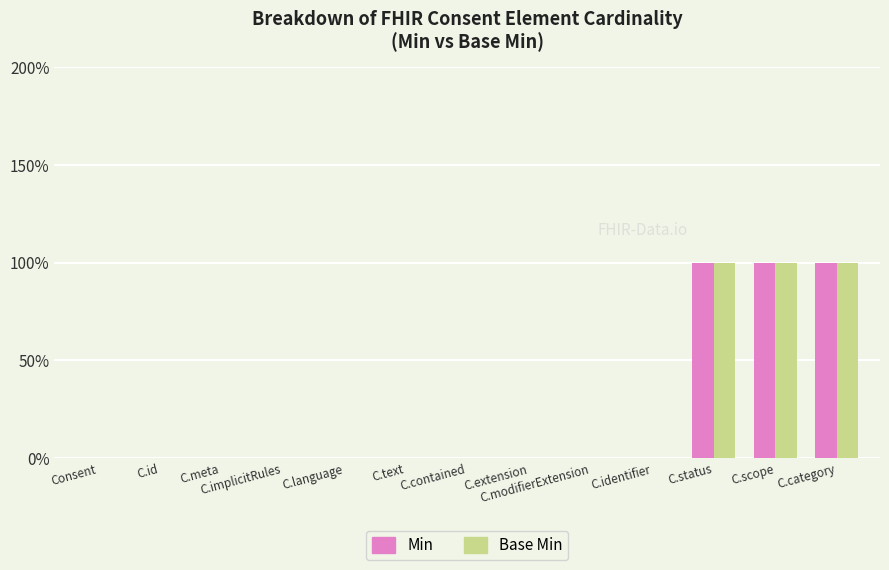

What are all the series names shown in the legend?

Min, Base Min